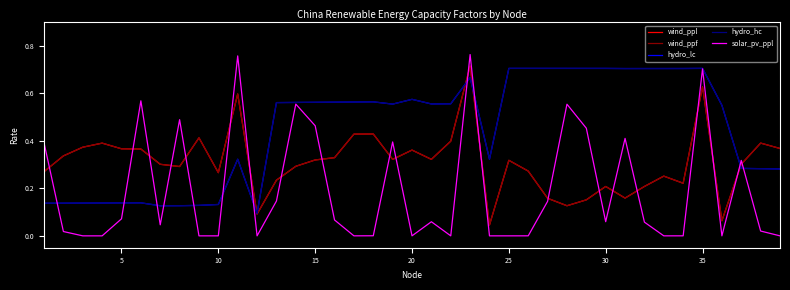

Which series ends up on top after the final intersection of wind_ppl and solar_pv_ppl?

wind_ppl